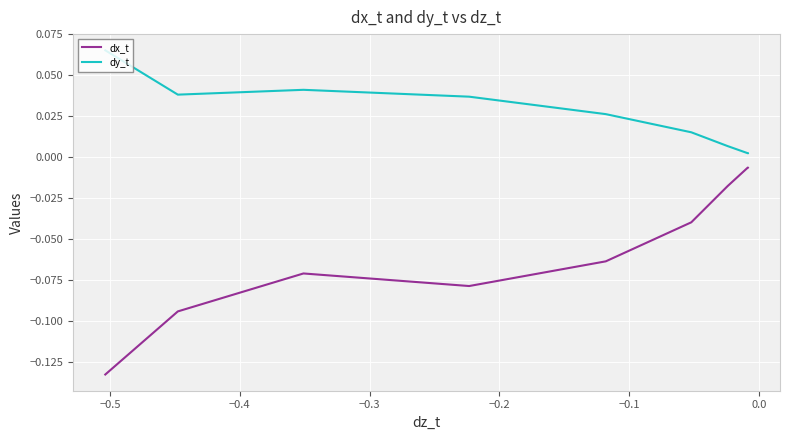

What is the maximum value shown in the chart?

0.1